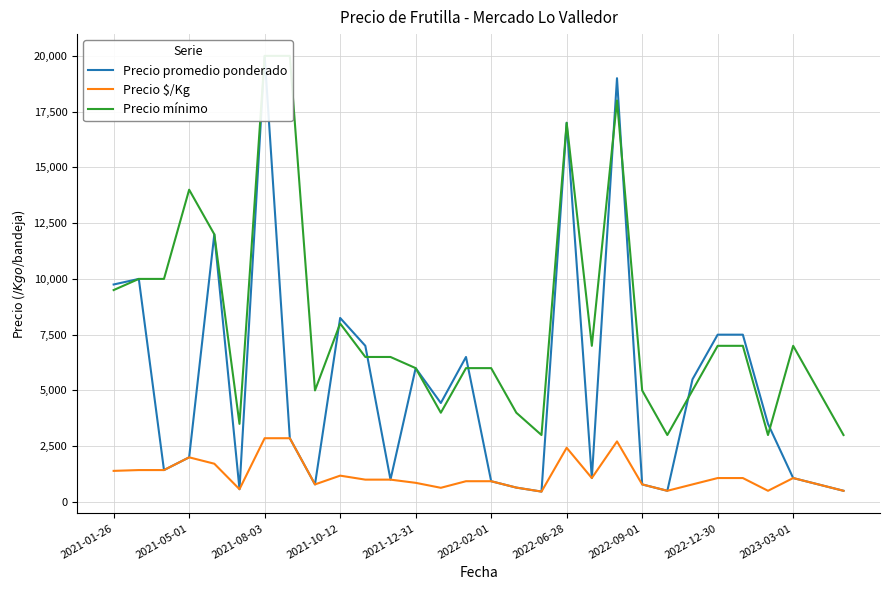

In Precio mínimo, how many points are lower than both neighbors (excluding endpoints)?

7